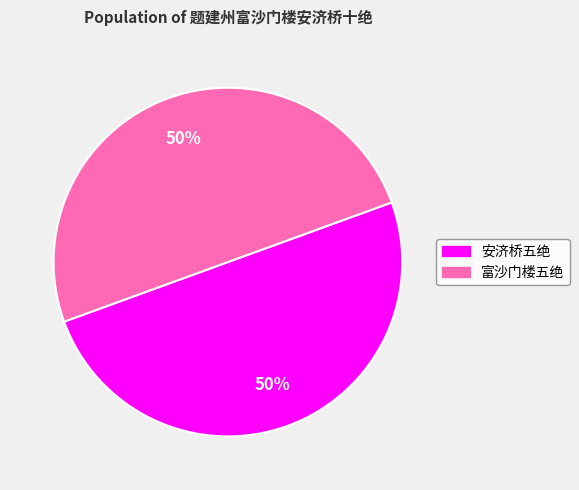

To the nearest percent, what percentage of the pie is 富沙门楼五绝?

50%